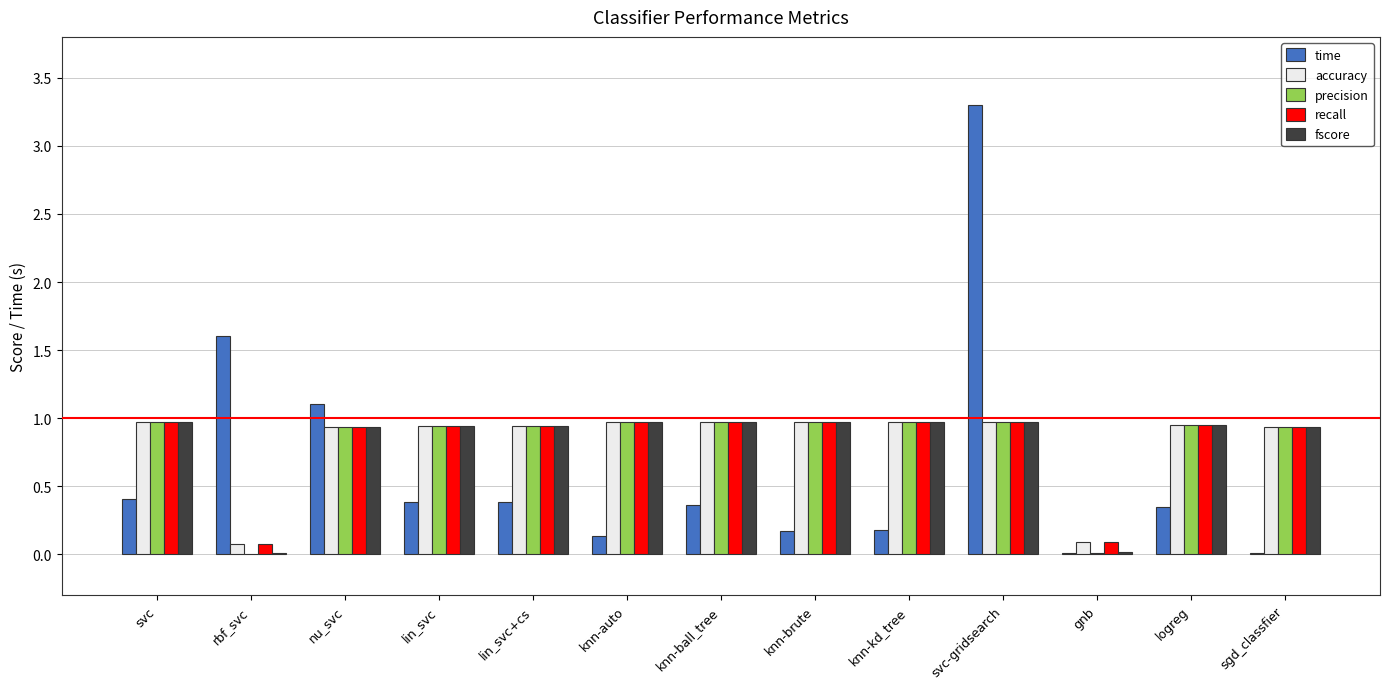

The fscore series shows 1.7 at knn-ball_tree. True or false?

False